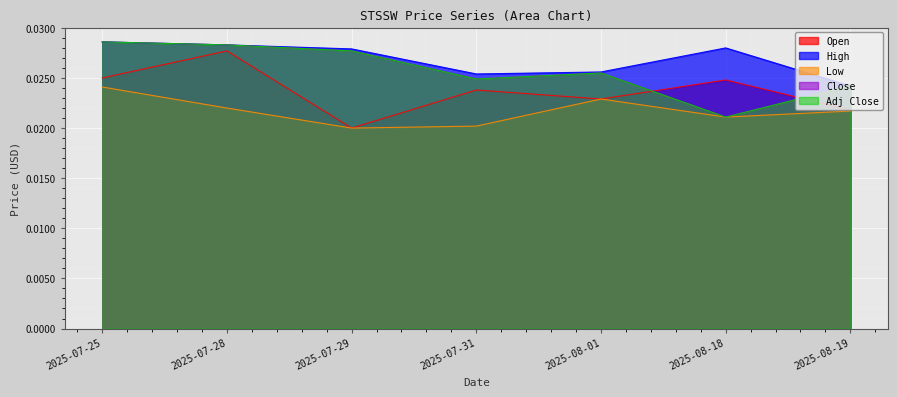

True or false: High and Open cross at least once.

False